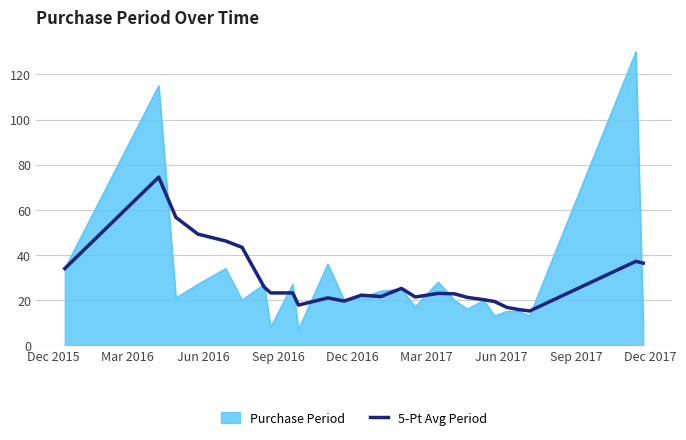

What is the maximum value shown in the chart?

130.0